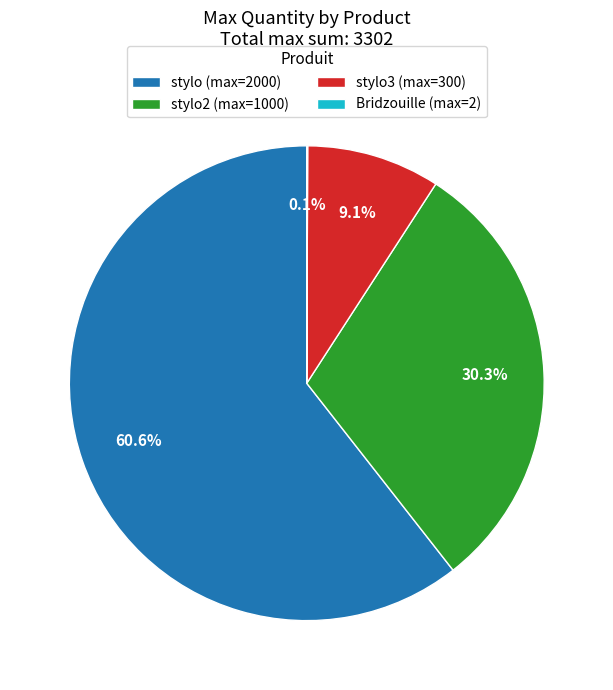

Which slice represents more than half of the pie?

stylo (max=2000)